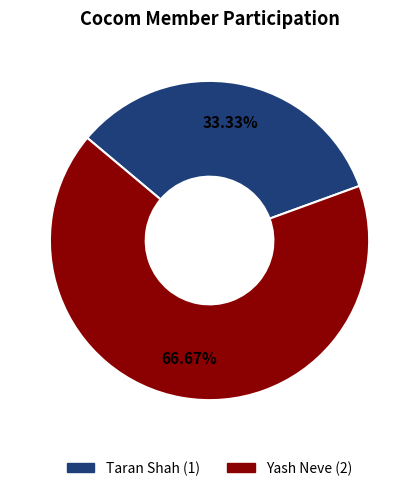

The Yash Neve slice represents 67% of the pie. True or false?

True